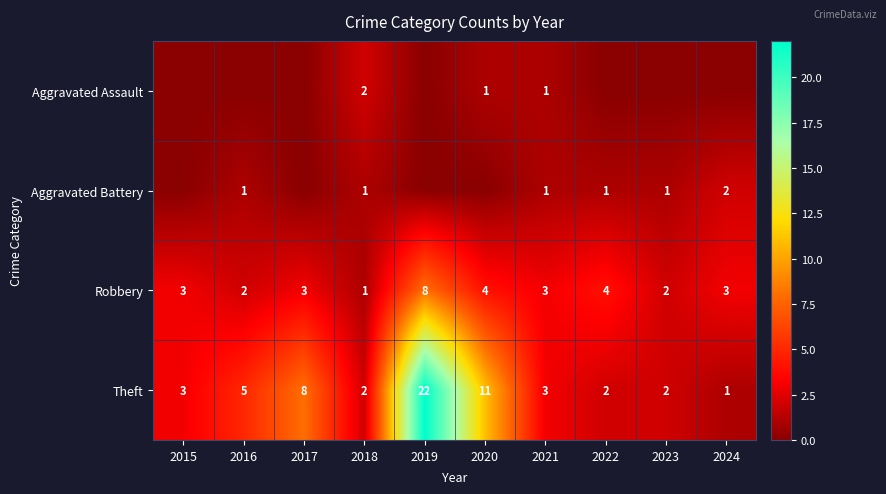

Is the value of Aggravated Battery at 2018 greater than the value of Theft at 2019?

No